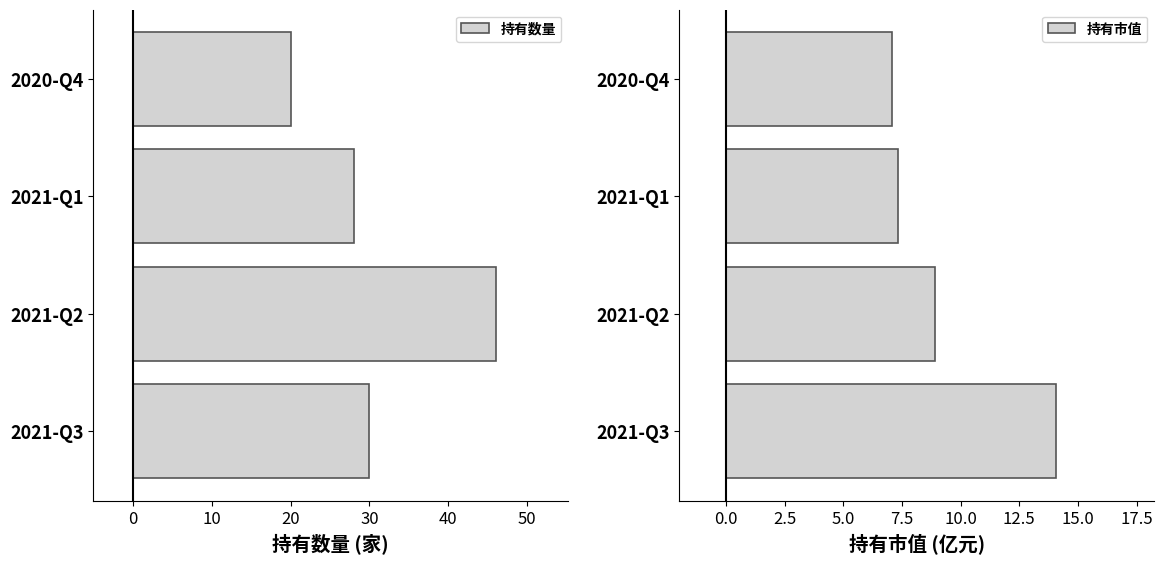

Which category has the lowest value in the 持有数量 series?

2020-Q4